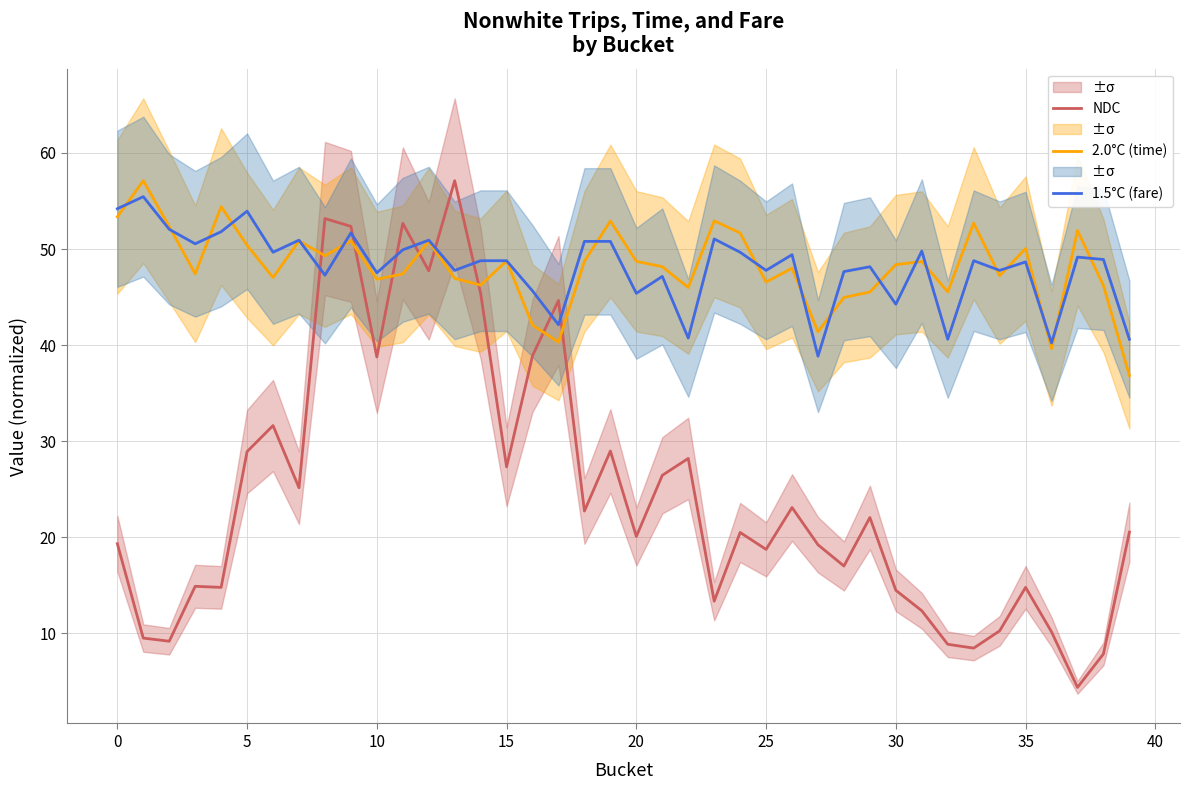

True or false: NDC and 1.5°C (fare) cross at least once.

True